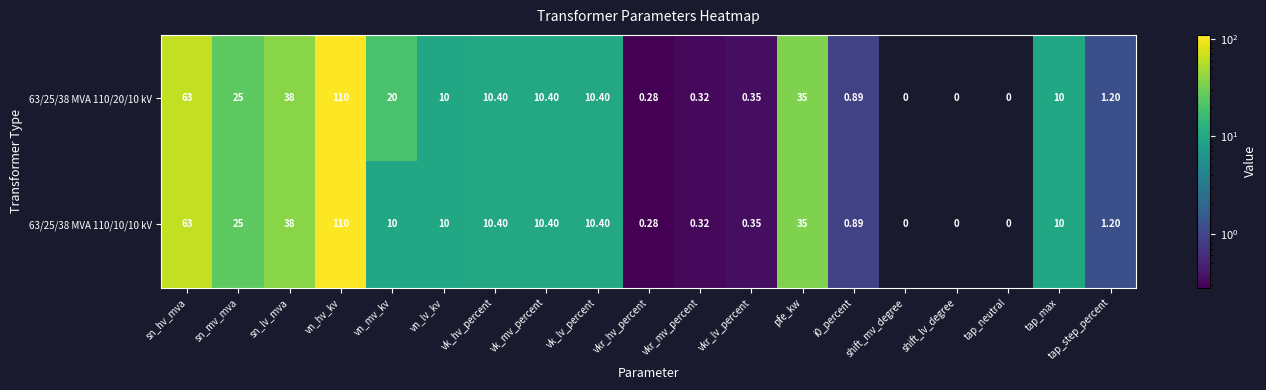

At which category is the sum across all series the highest?

vn_hv_kv